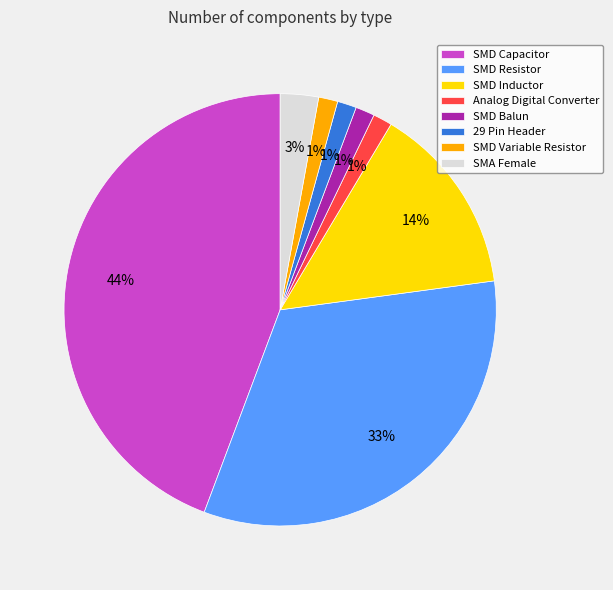

Which category has the biggest portion of the pie?

SMD Capacitor